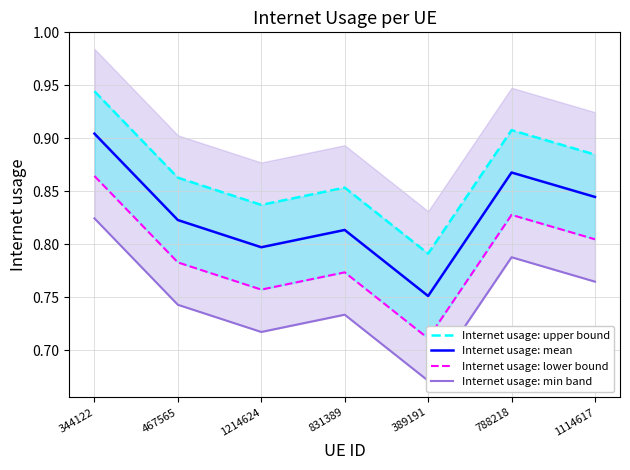

Is the value of Internet usage: mean at 788218 greater than the value of Internet usage: min band at 467565?

Yes